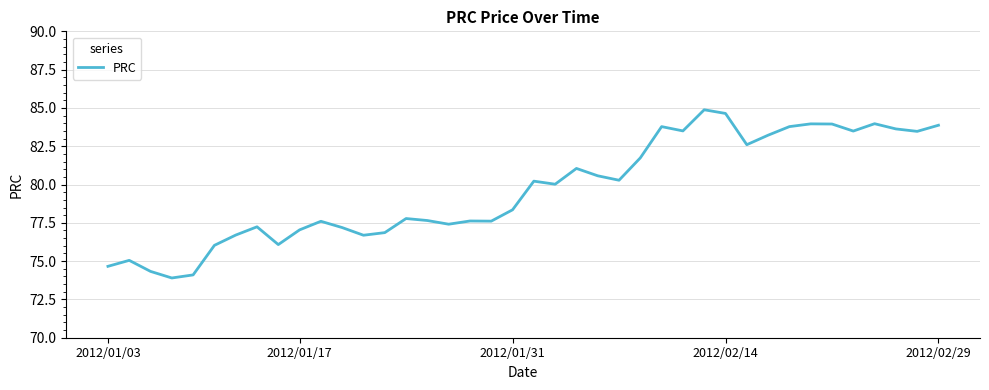

True or false: there are more than 1 points higher than both neighbors.

True